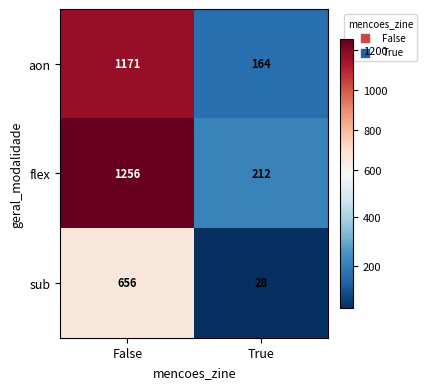

Which series has the largest total across all categories?

flex